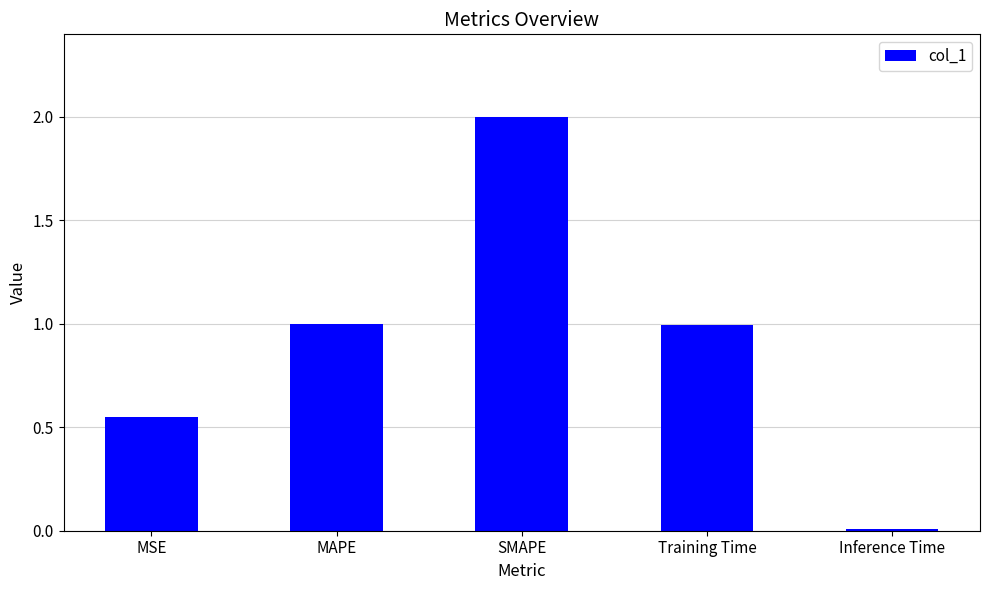

True or false: the data shows 1.0 at MAPE.

True